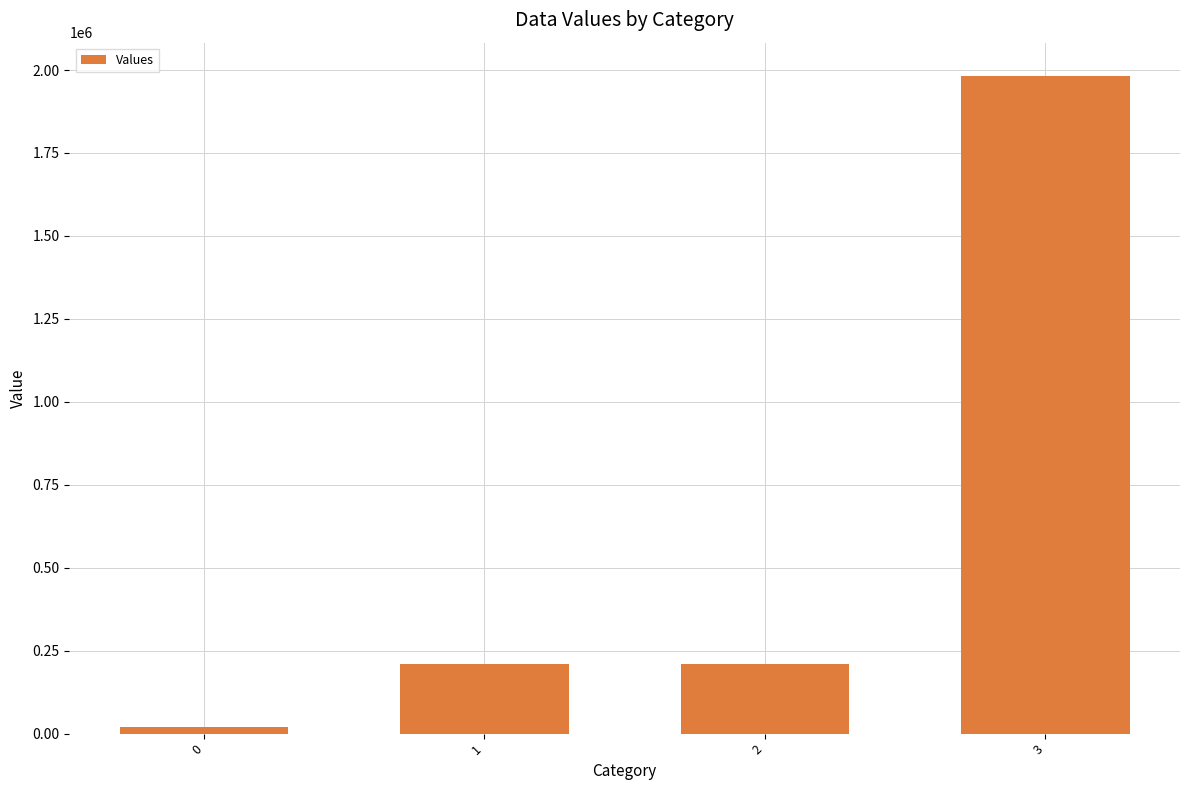

The chart shows a value of 210350 at 2. True or false?

True